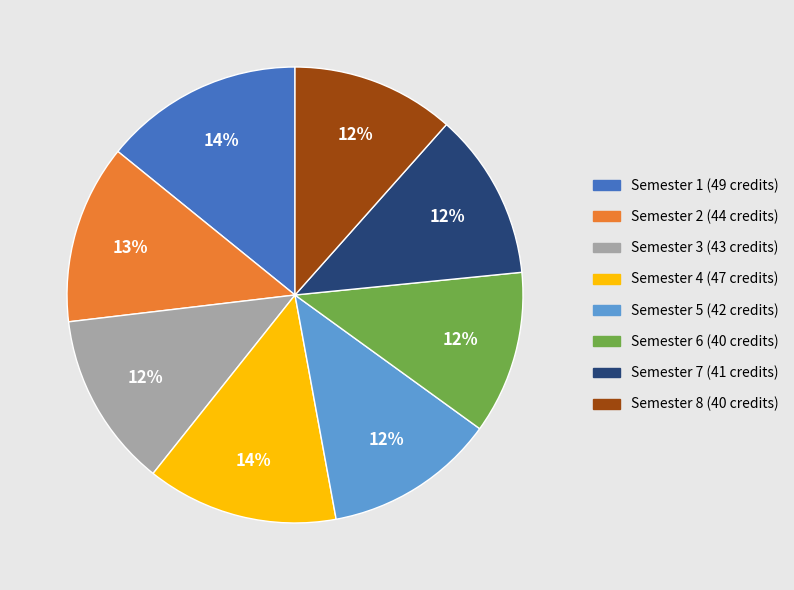

To the nearest percent, what percentage of the pie is Semester 7?

12%